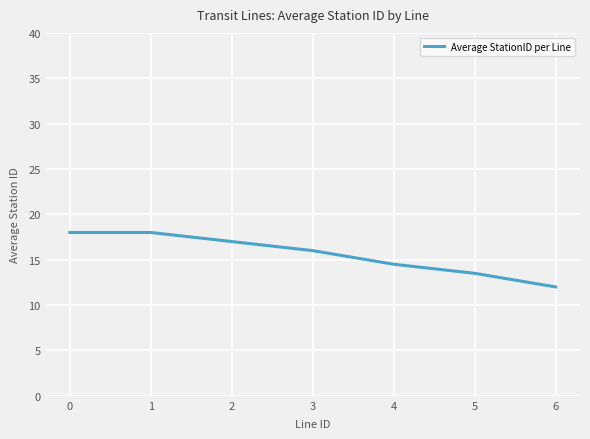

What is the ratio of the value at 1 to the value at 5?

1.3